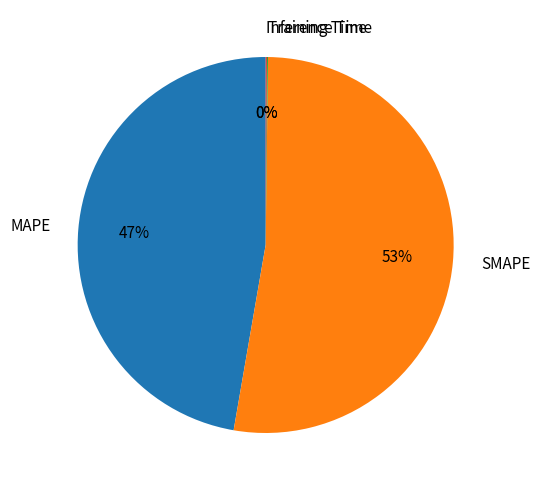

Which category accounts for the majority?

SMAPE